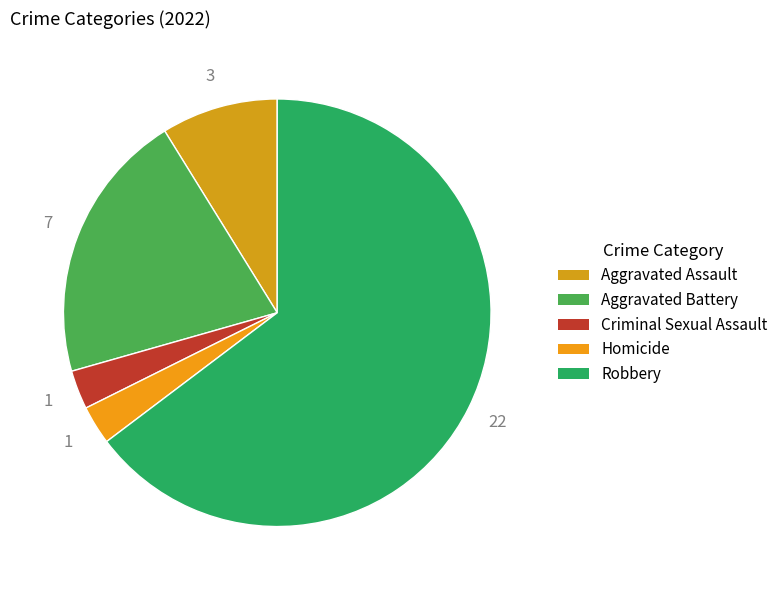

Combined, what portion of the pie is Robbery and Homicide?

67.6%